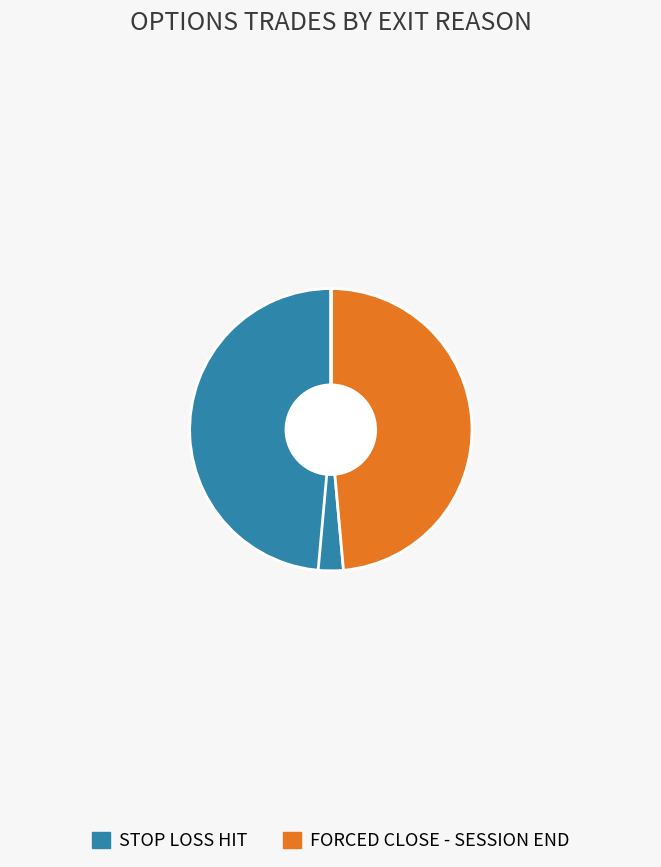

Is the sum of FORCED CLOSE - SESSION END and STOP LOSS HIT greater than half?

Yes